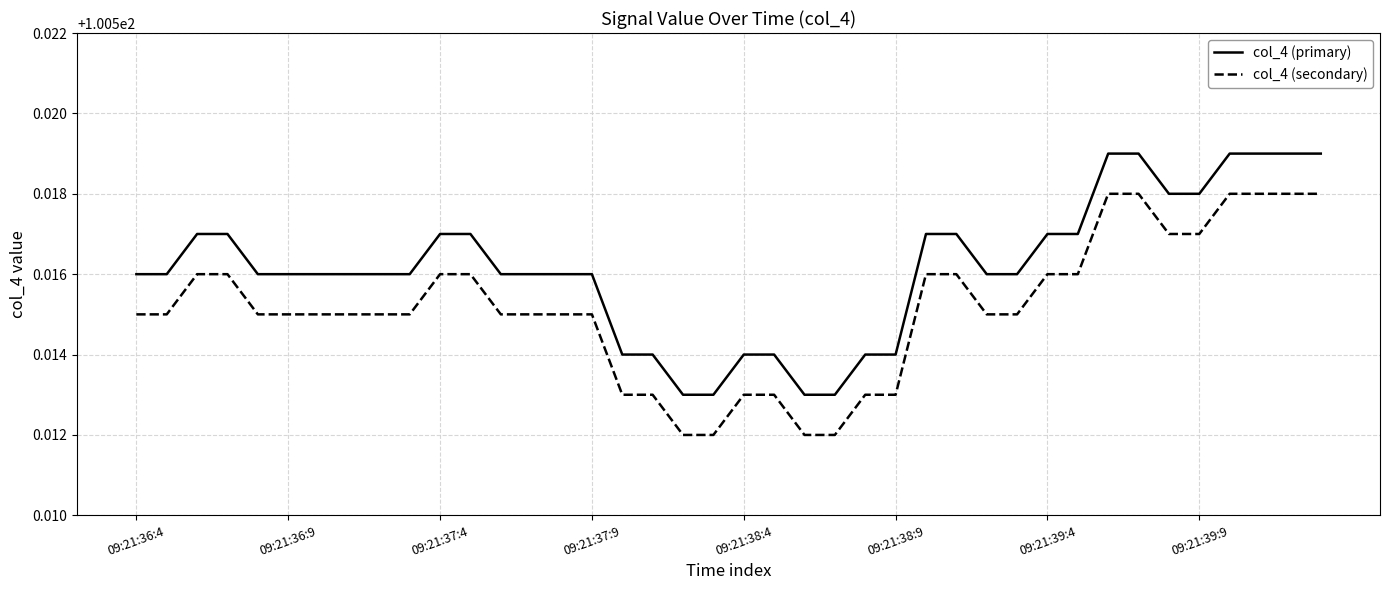

Is this an area chart (filled region under the line)?

No